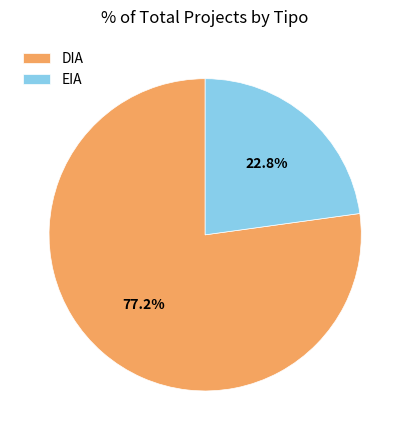

Which category has the biggest portion of the pie?

DIA